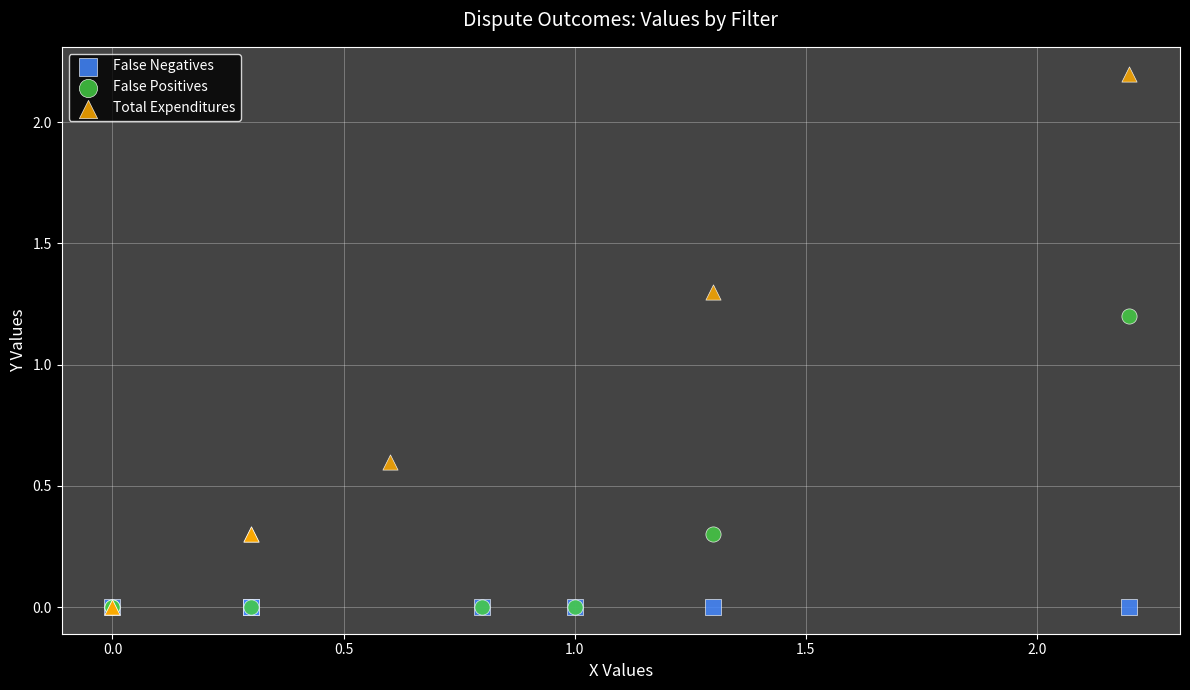

Which series reaches the maximum Y coordinate?

Total Expenditures